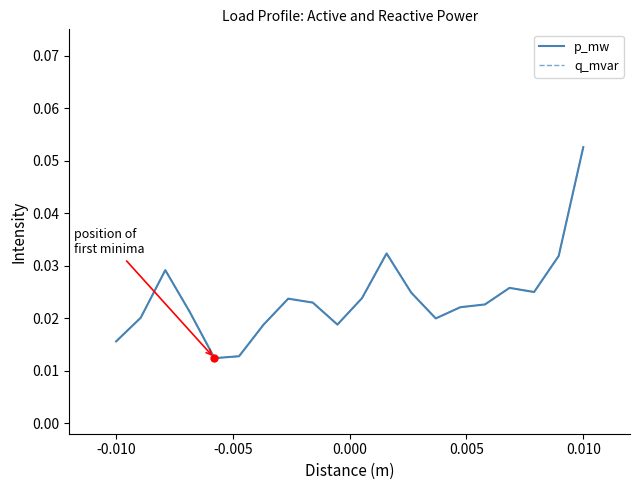

Does the chart display data point markers on the line(s)?

No